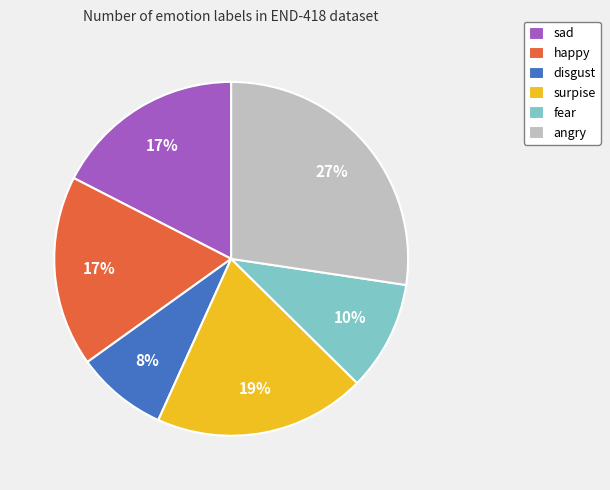

To the nearest percent, what is the difference between the fear and happy slice percentages?

7%